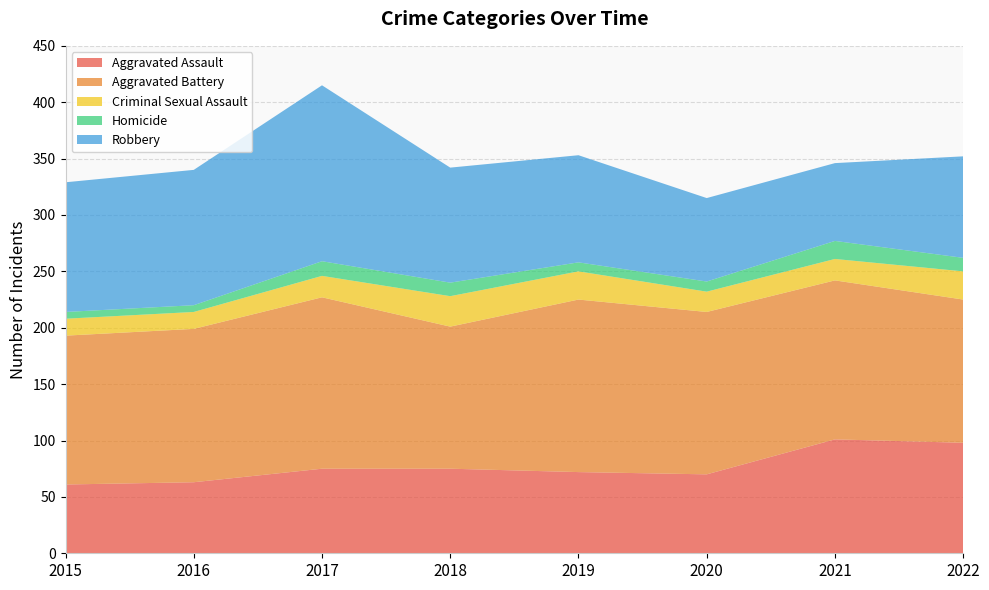

Reading right to left, transcribe all the data shown in this chart.

Aggravated Assault: 2022=98	2021=101	2020=70	2019=72	2018=75	2017=75	2016=63	2015=61
Aggravated Battery: 2022=127	2021=141	2020=144	2019=153	2018=126	2017=152	2016=136	2015=132
Criminal Sexual Assault: 2022=25	2021=19	2020=18	2019=25	2018=27	2017=19	2016=15	2015=15
Homicide: 2022=12	2021=16	2020=9	2019=8	2018=12	2017=13	2016=6	2015=6
Robbery: 2022=90	2021=69	2020=74	2019=95	2018=102	2017=156	2016=120	2015=115